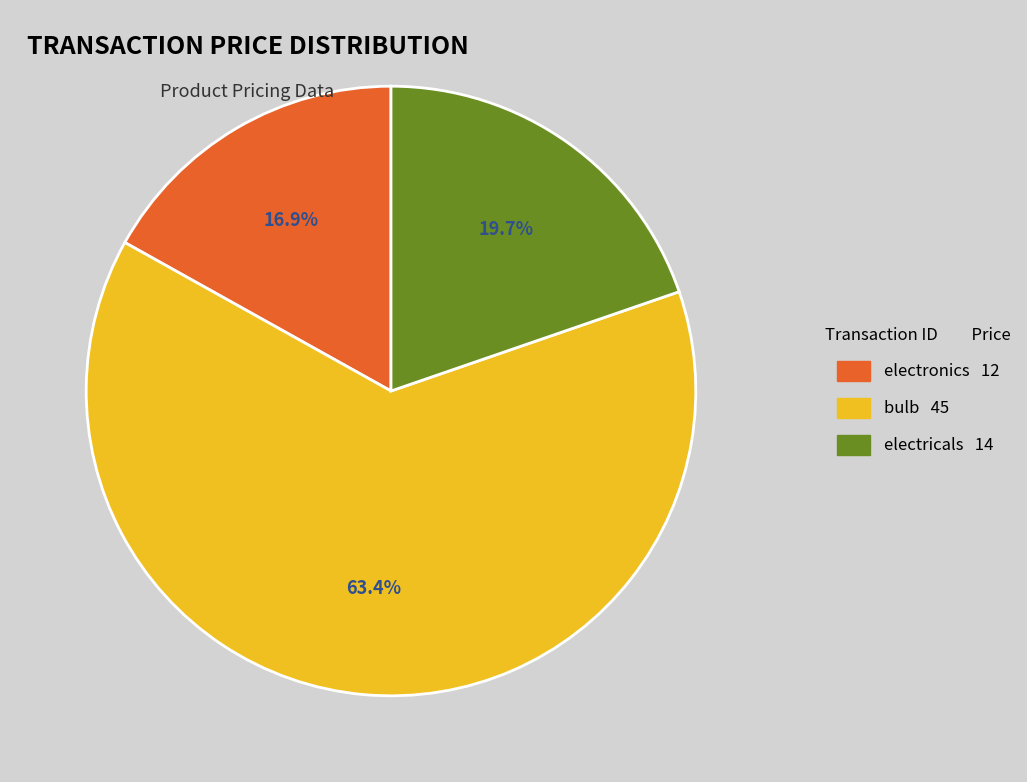

Which slice is the smallest?

electronics